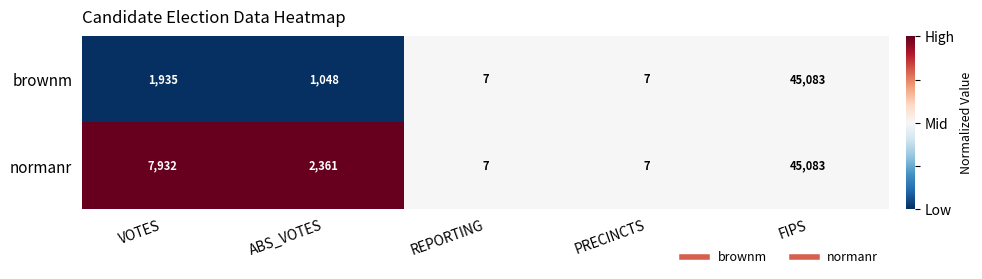

At which label does normanr first exceed 2361?

VOTES